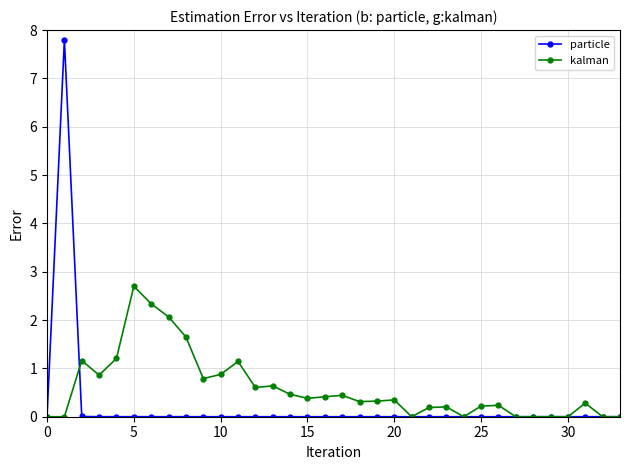

What is the maximum value for particle?

7.8